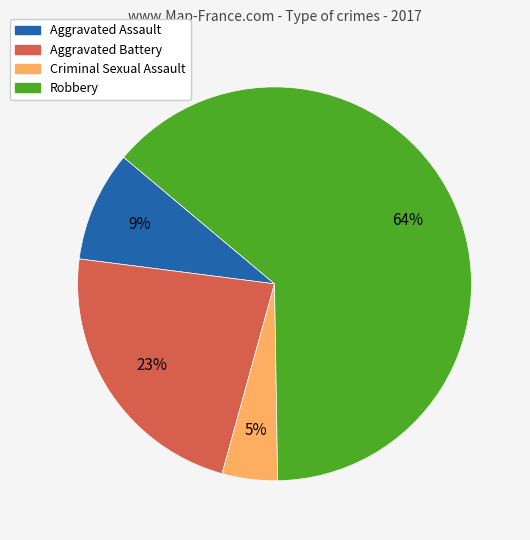

Which slice is the largest?

Robbery